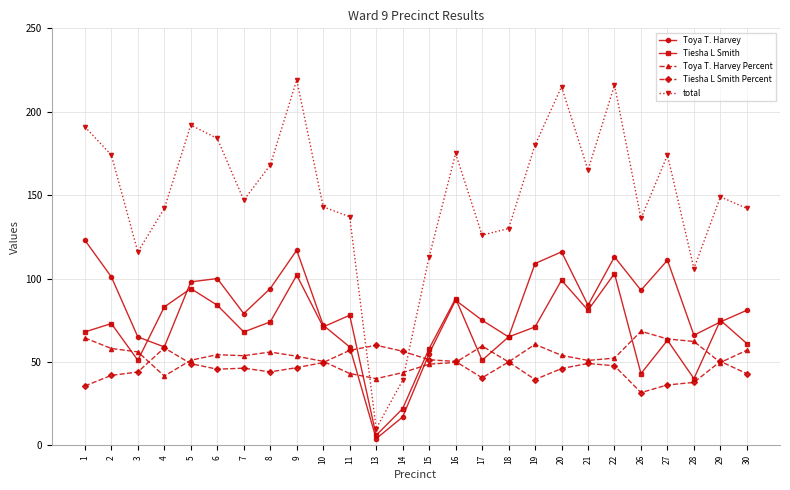

What value does the Toya T. Harvey Percent series have at 10?

50.4